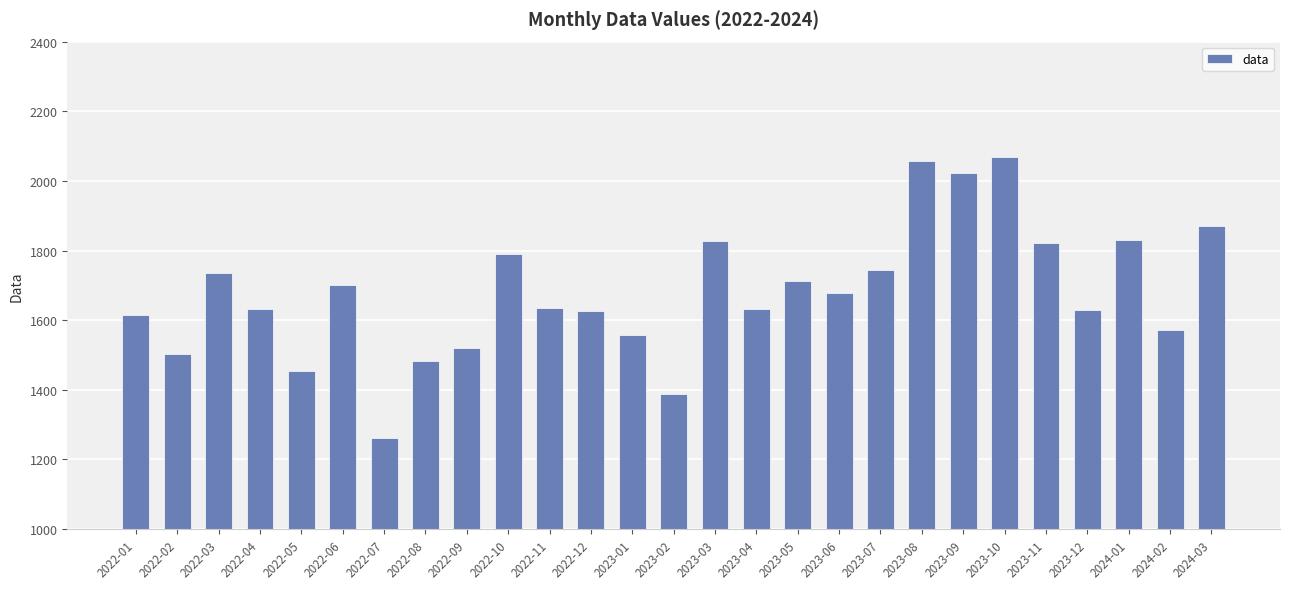

What position from the left is 2022-11?

11